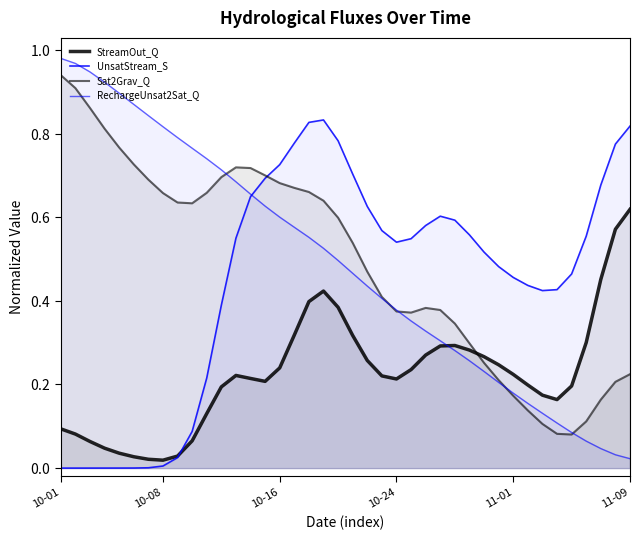

What is the label of the 12th point from the right?

28